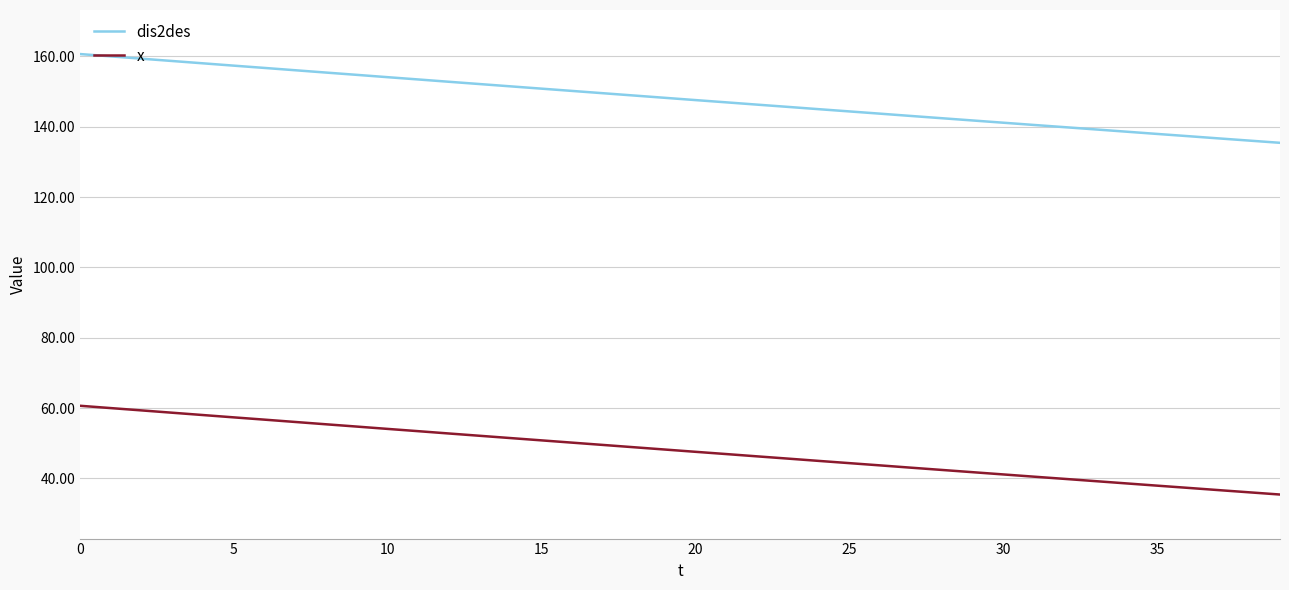

What is the difference between the maximum and minimum values in the dis2des series?

25.2